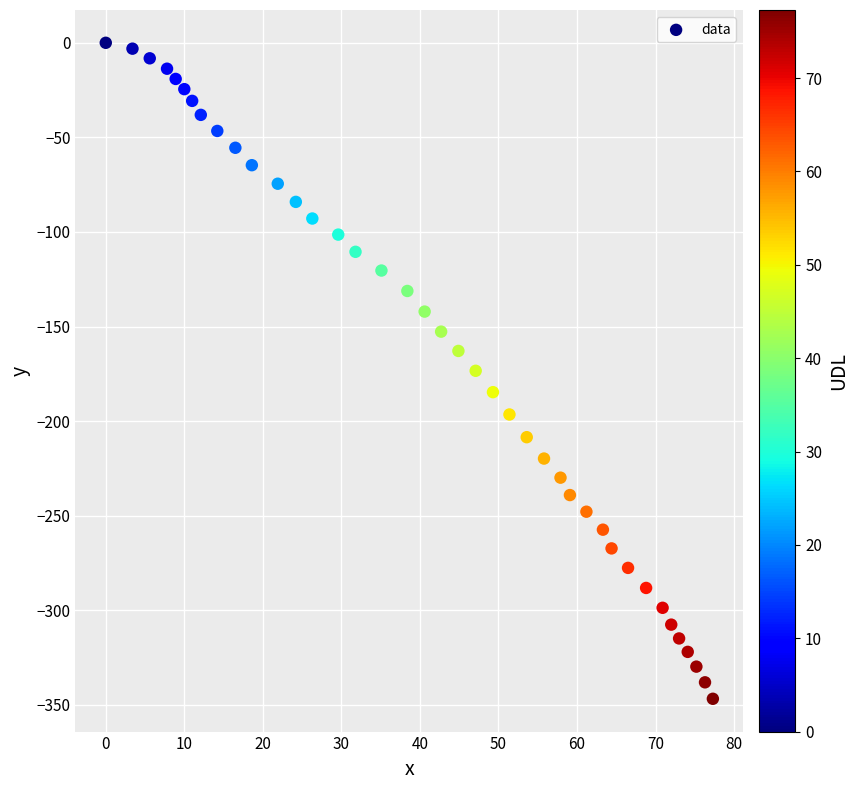

What is the range of X values (max minus min)?

77.3